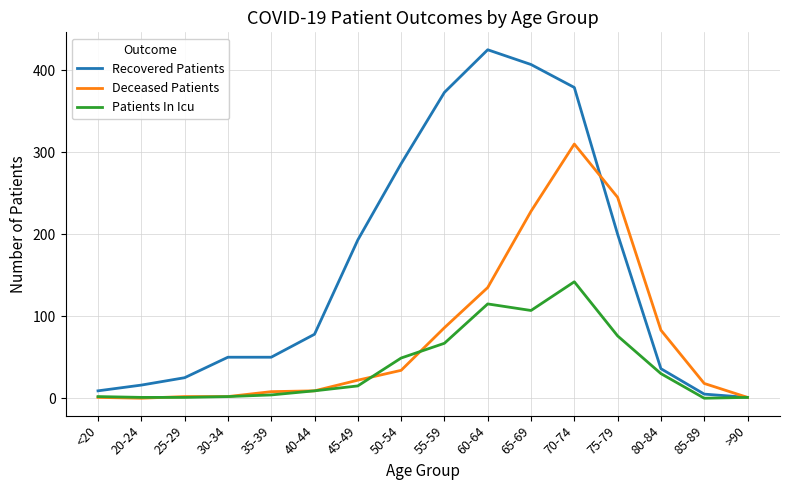

Which category has the highest value in the Recovered Patients series?

60-64